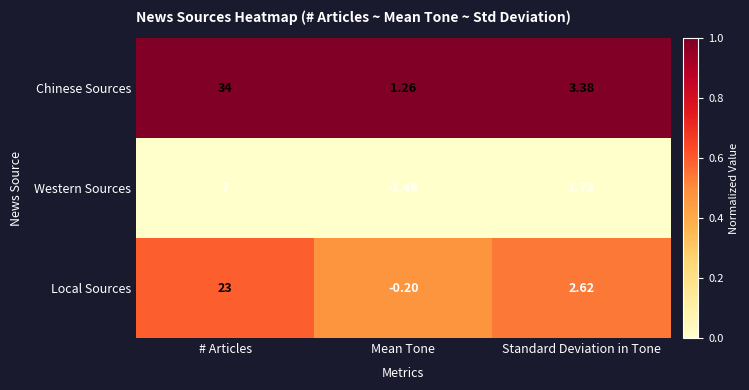

Which label corresponds to the largest value in the chart?

# Articles